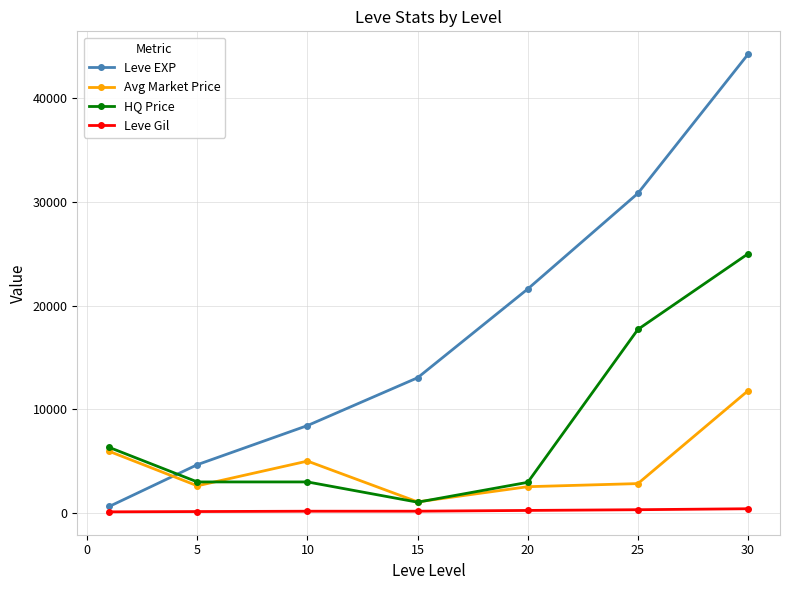

How many intersections are there between Leve EXP and HQ Price?

1